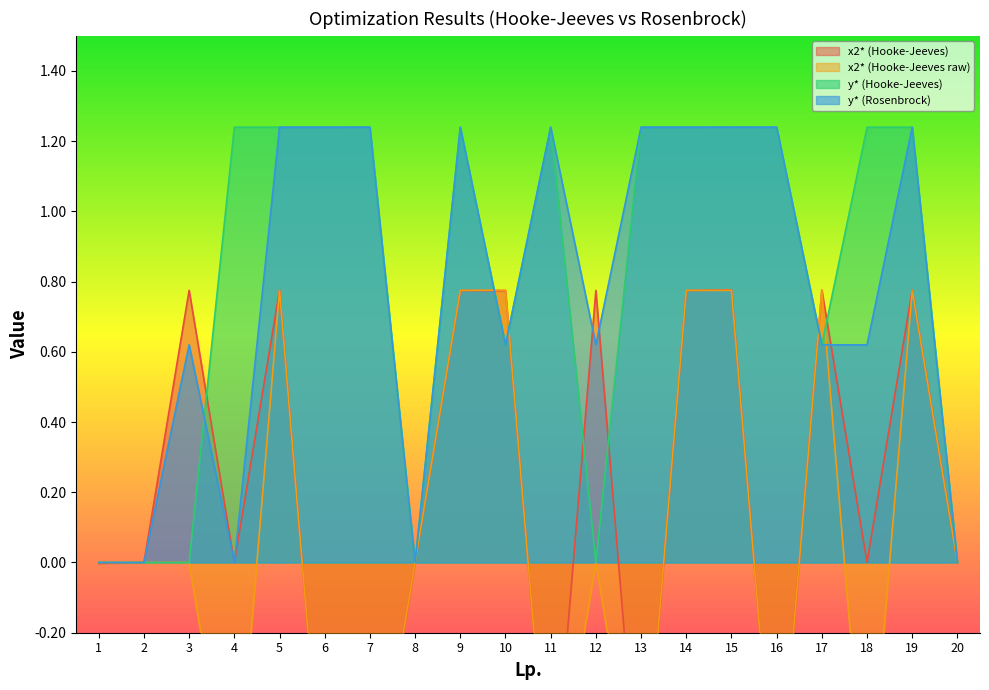

Count the number of data series in this chart.

4